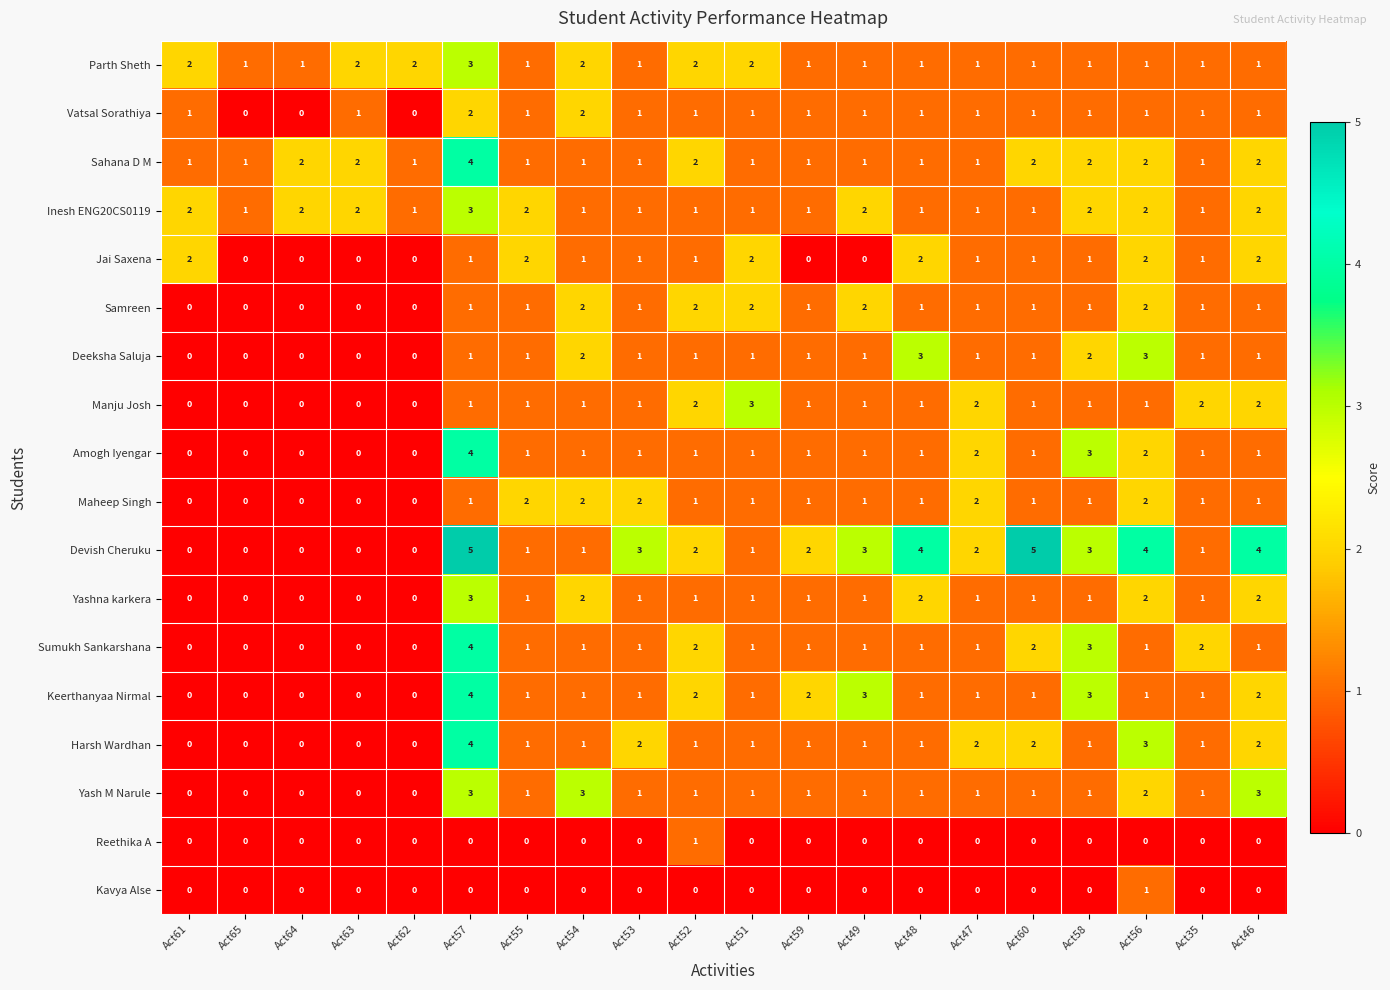

Is it true that Kavya Alse equals 1 at Act59?

False